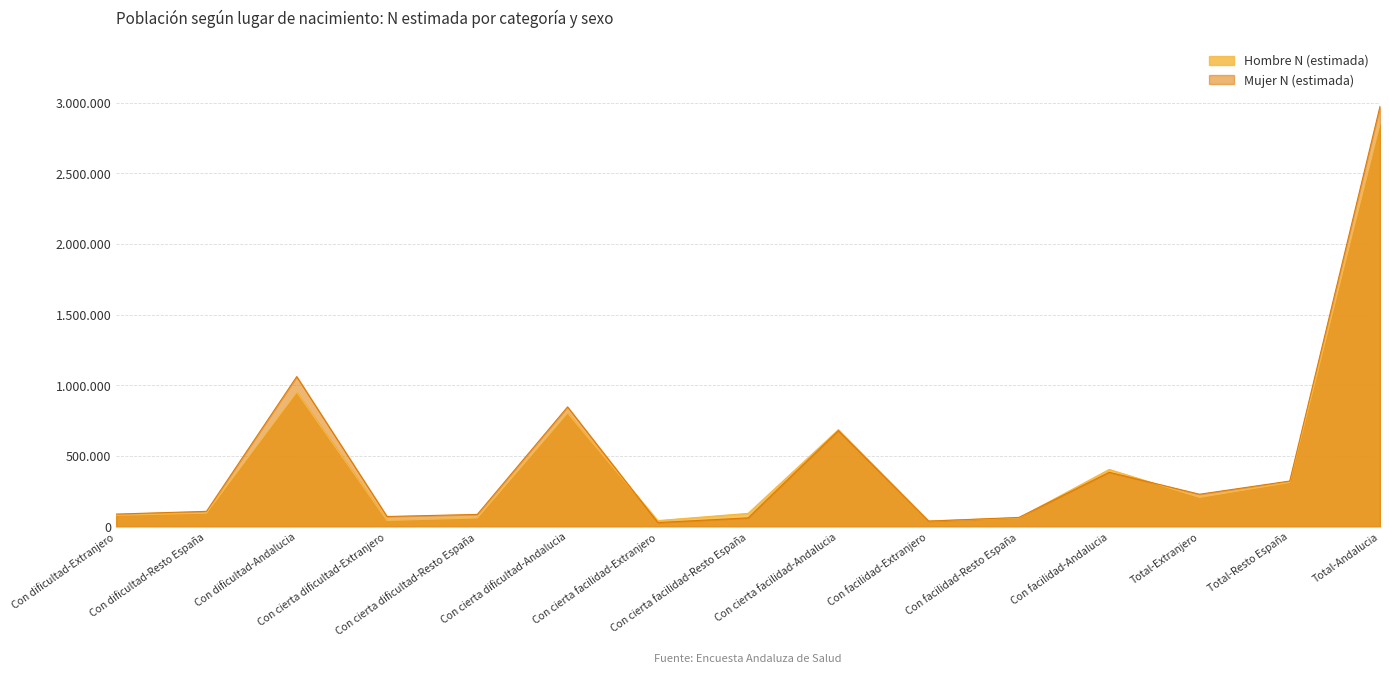

What is the difference between the maximum and minimum values in the Mujer N (estimada) series?

2945359